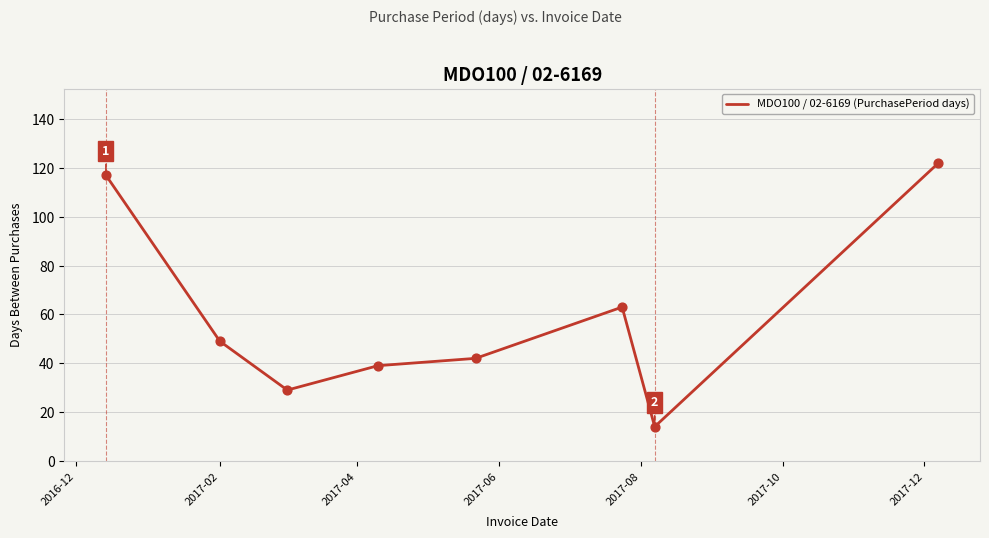

What is the greatest value displayed?

122